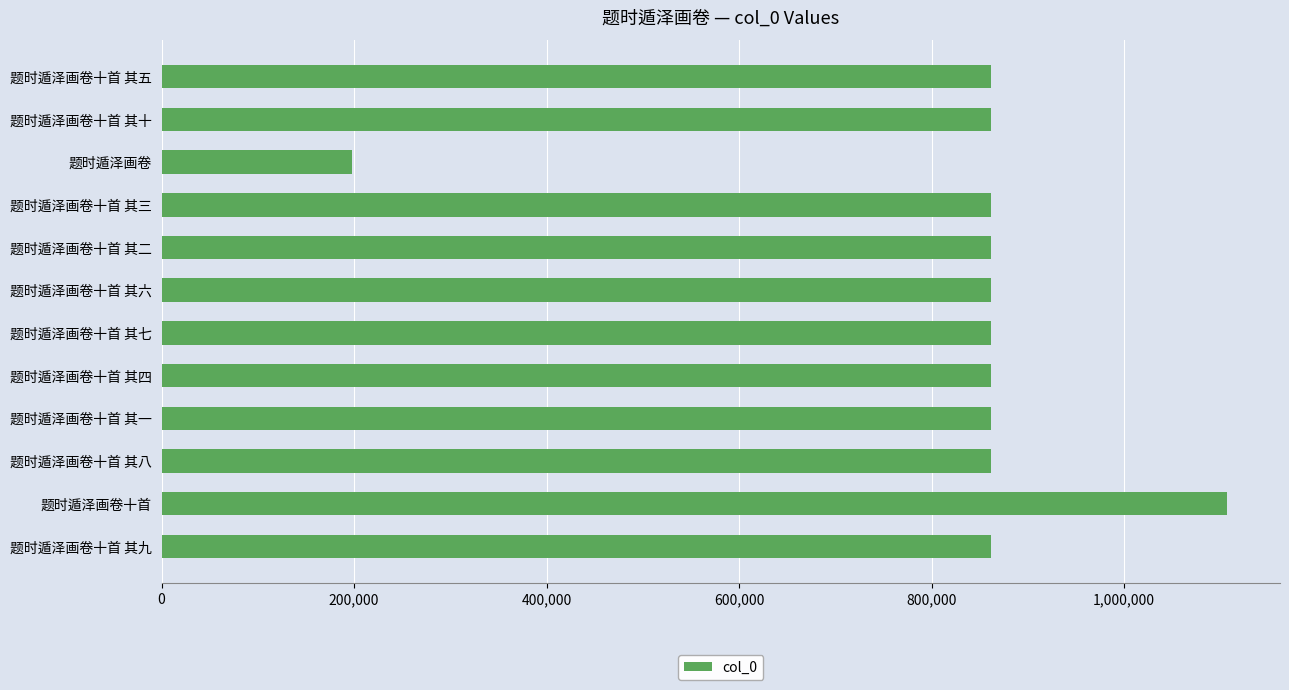

What is the approximate value at 题时遁泽画卷十首 其二, to the nearest 10?

862180